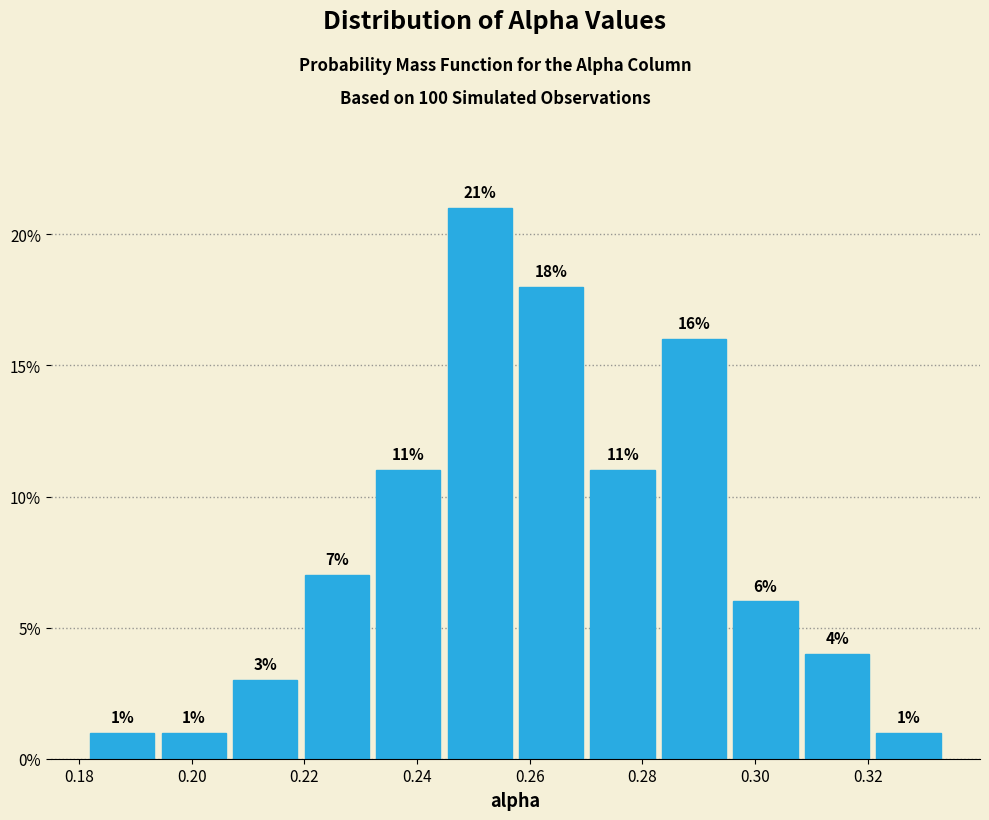

Reading left to right, transcribe this chart: for each bar, give the range it covers on the x-axis and its height. The bar edges are not printed on the chart, so give them approximately, as read against the axis.

0.182 to 0.194: 1
0.194 to 0.206: 1
0.206 to 0.220: 3
0.220 to 0.232: 7
0.232 to 0.244: 11
0.244 to 0.258: 21
0.258 to 0.270: 18
0.270 to 0.282: 11
0.282 to 0.296: 16
0.296 to 0.308: 6
0.308 to 0.320: 4
0.320 to 0.334: 1